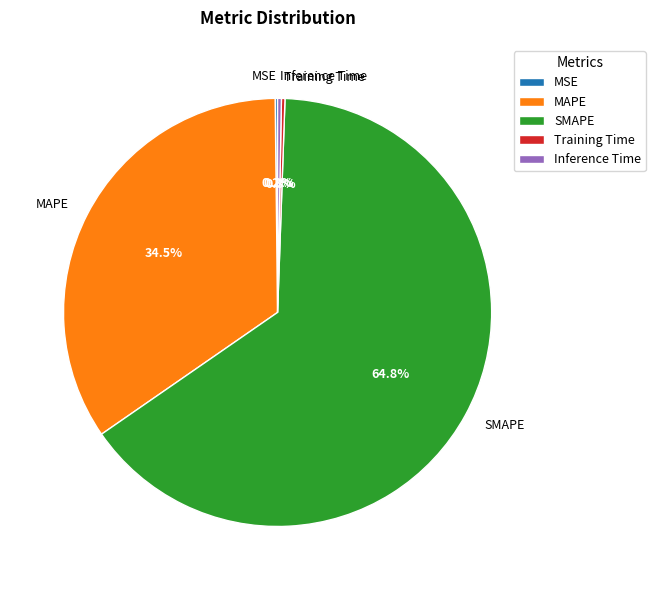

To the nearest percent, what is the average slice percentage?

20%